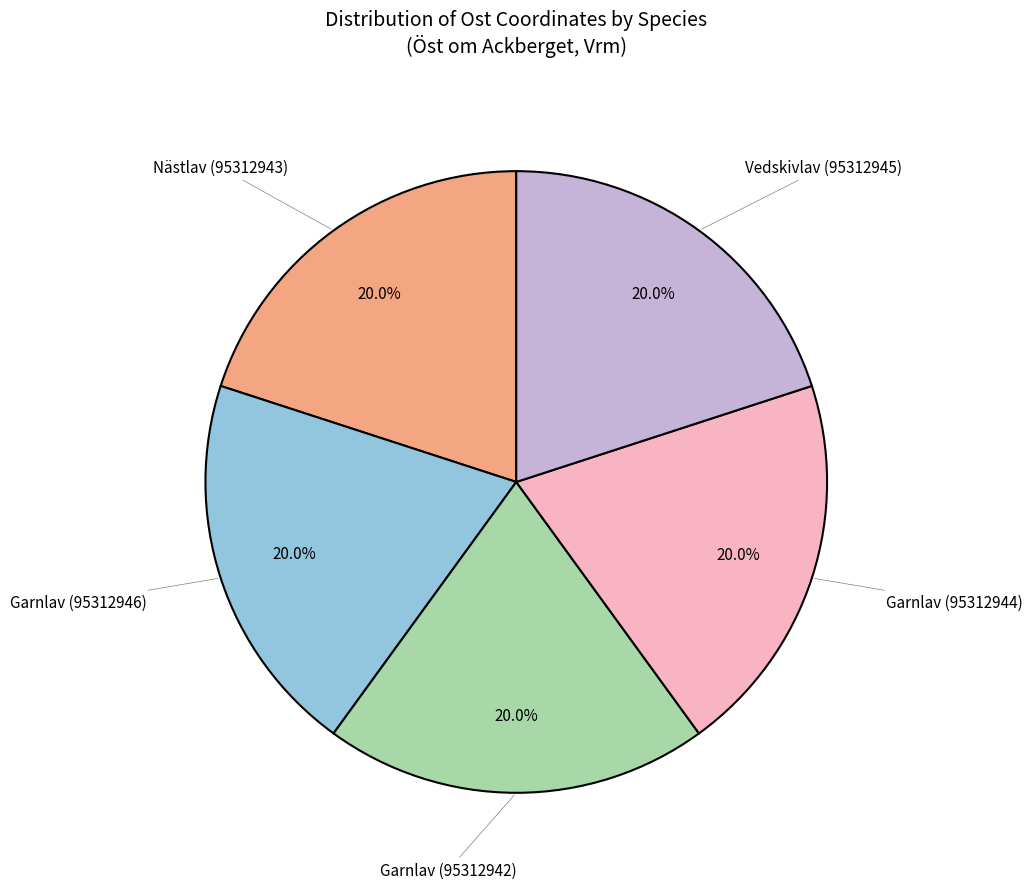

Does any single category account for the majority?

No